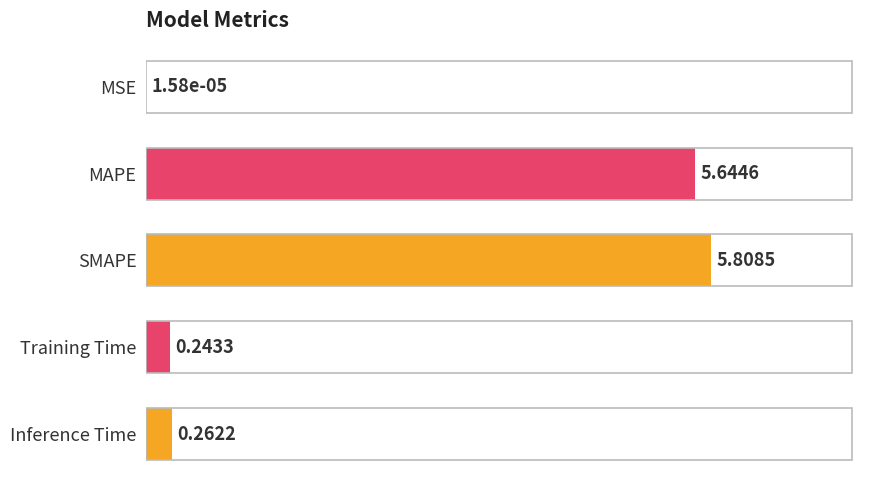

At which label is the value closest to 2?

Inference Time